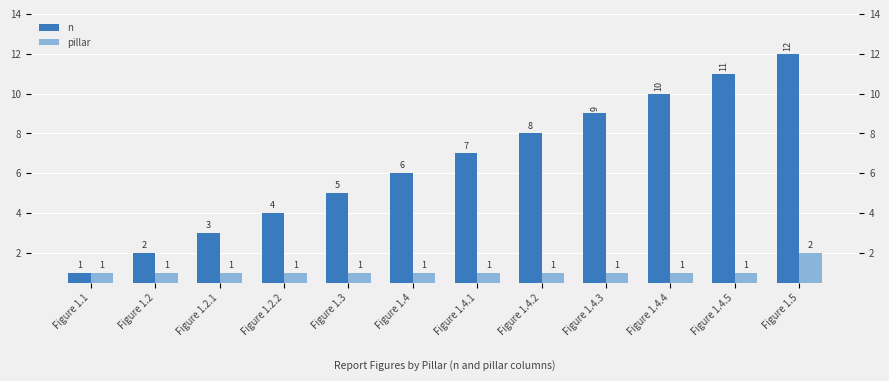

Which category has the highest value in the n series?

Figure 1.5